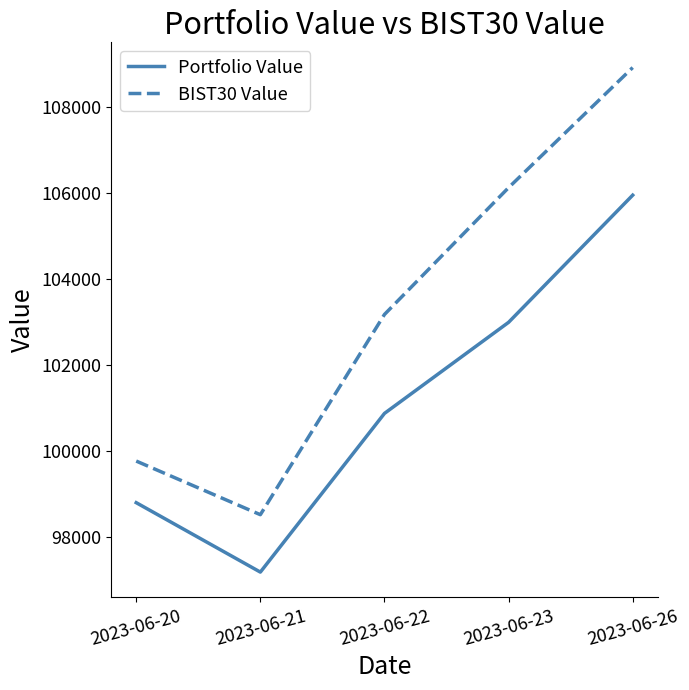

Reading left to right, extract all data points from this chart.

Portfolio Value: 2023-06-20=98801.5	2023-06-21=97188.3	2023-06-22=100875.8	2023-06-23=102992.1	2023-06-26=105946.9
BIST30 Value: 2023-06-20=99768.5	2023-06-21=98522.4	2023-06-22=103174.8	2023-06-23=106121.6	2023-06-26=108911.7